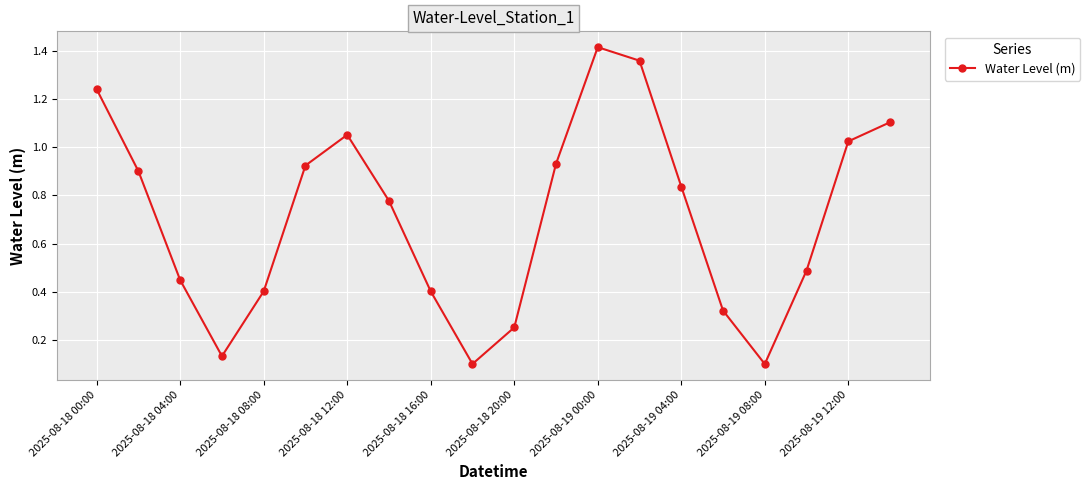

Is this an area chart (filled region under the line)?

No